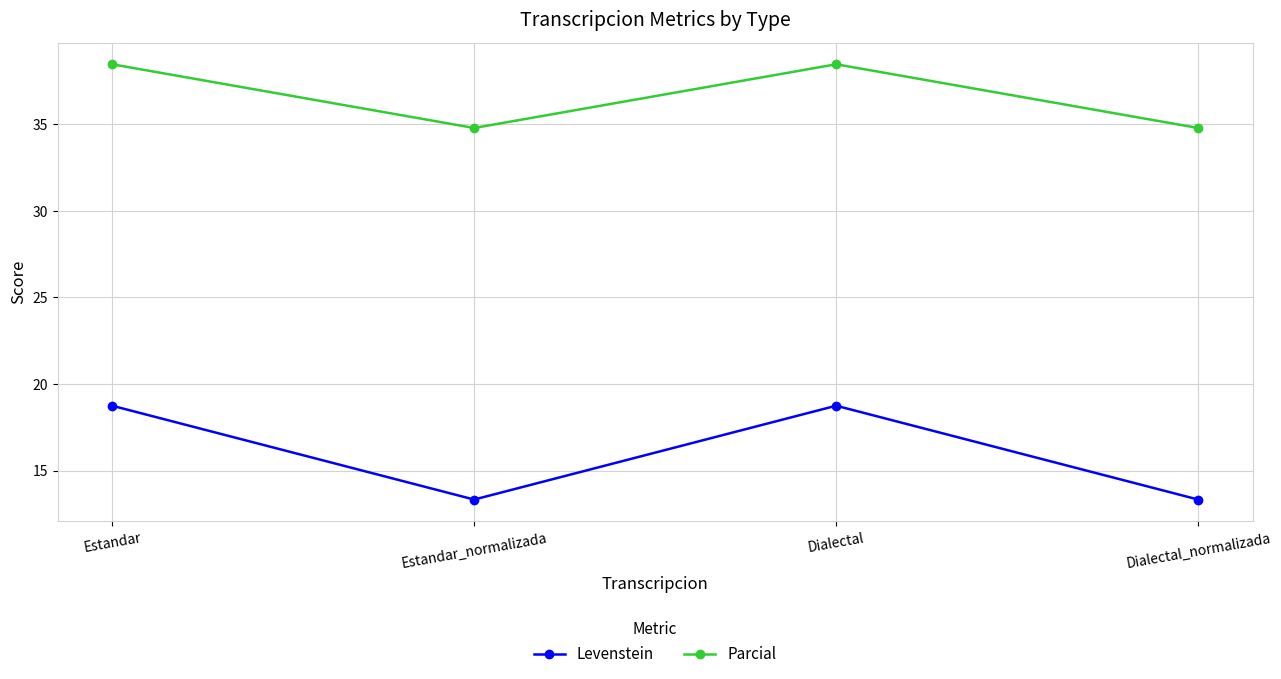

True or false: Parcial has a value of 34.8 at Estandar_normalizada.

True